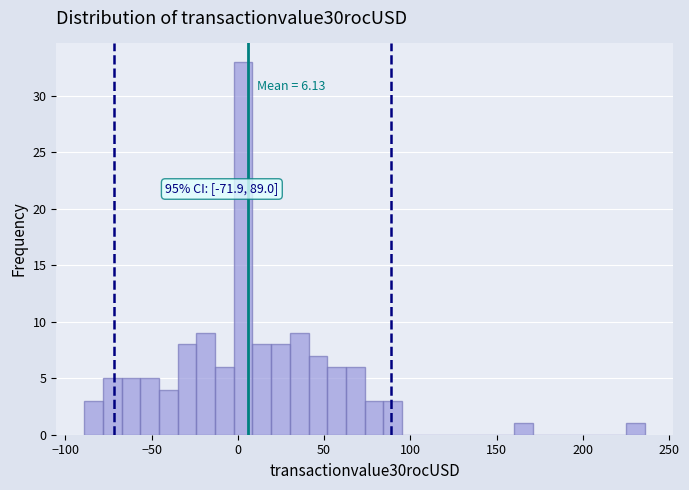

Read against the x-axis, roughly where is the centre of the tallest bar?

5